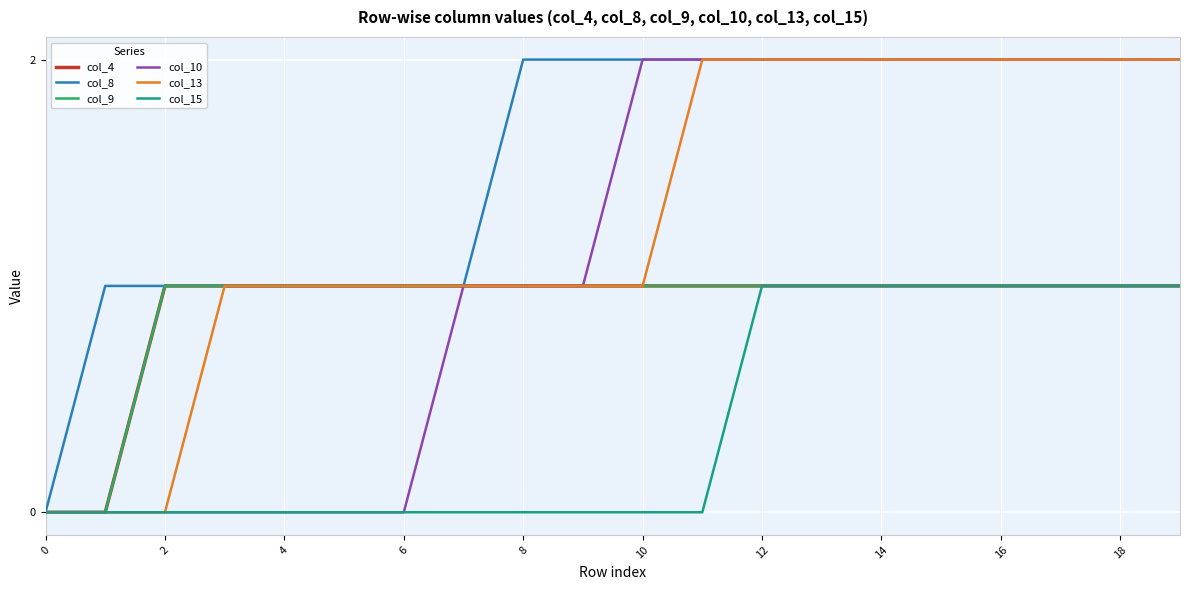

Does the chart have visible grid lines?

Yes